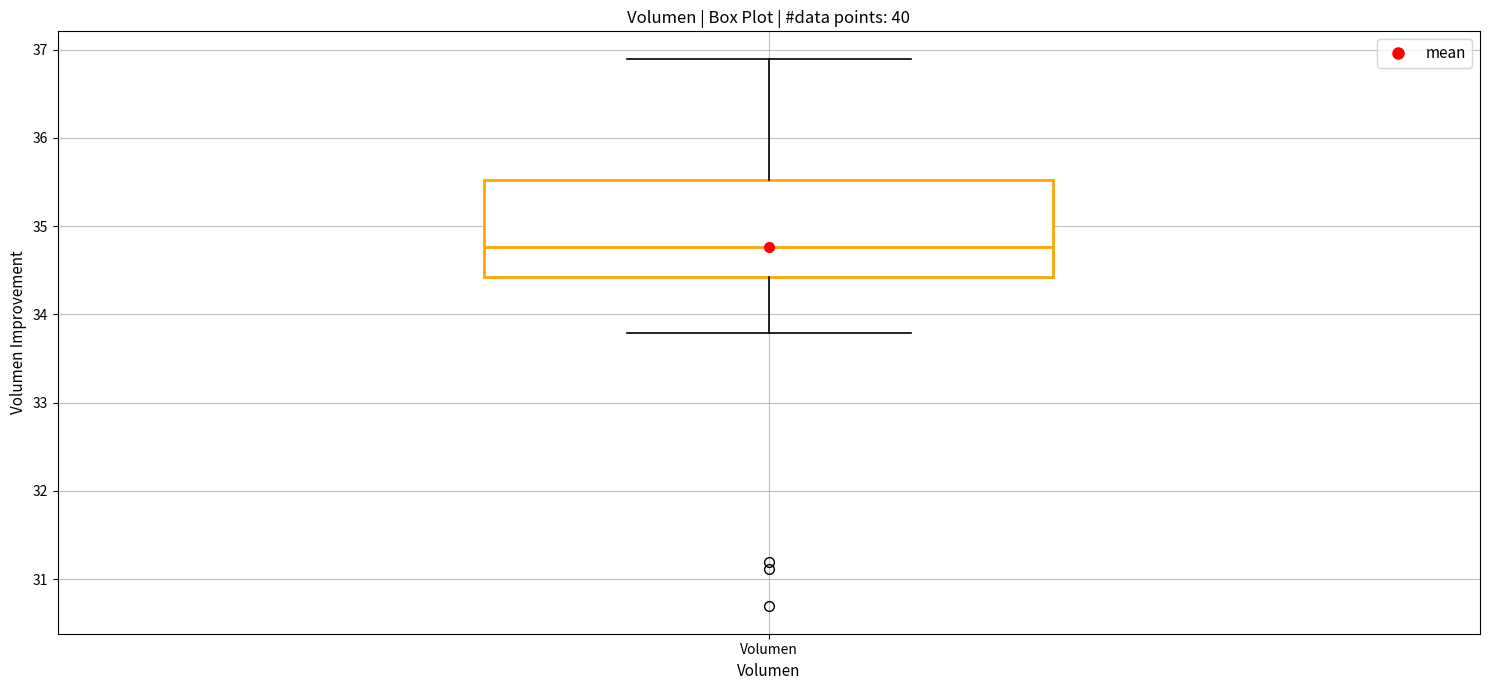

Transcribe this box plot: give where the median line is, the range the box spans, and where the two whiskers end, as read against the y-axis. The values are not printed on the chart, so give them approximately, as read against the axis.

median 34.8, box 34.4 to 35.5, whiskers 33.8 to 36.9